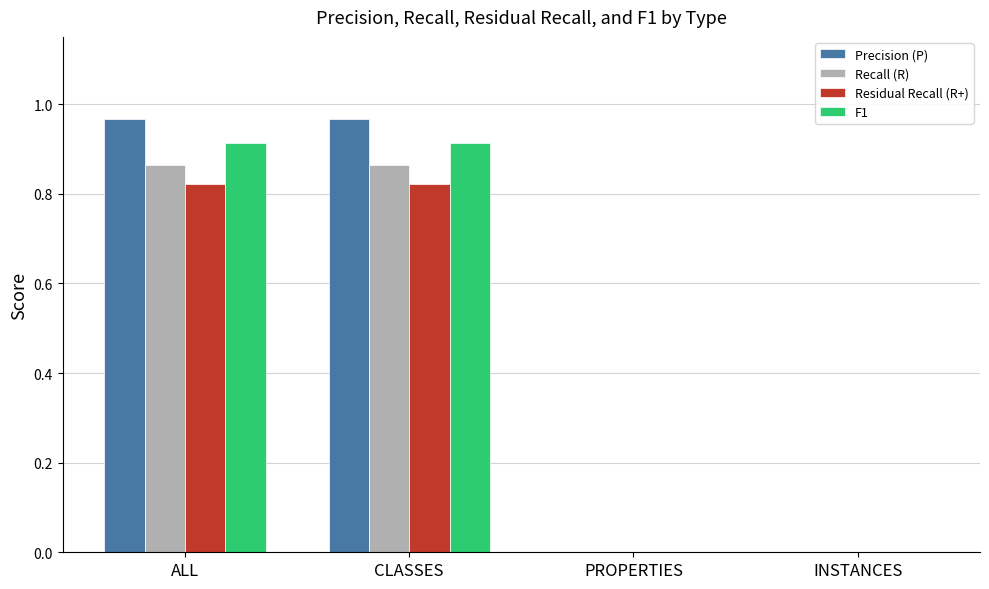

What is the sum of all Recall (R) values?

1.7